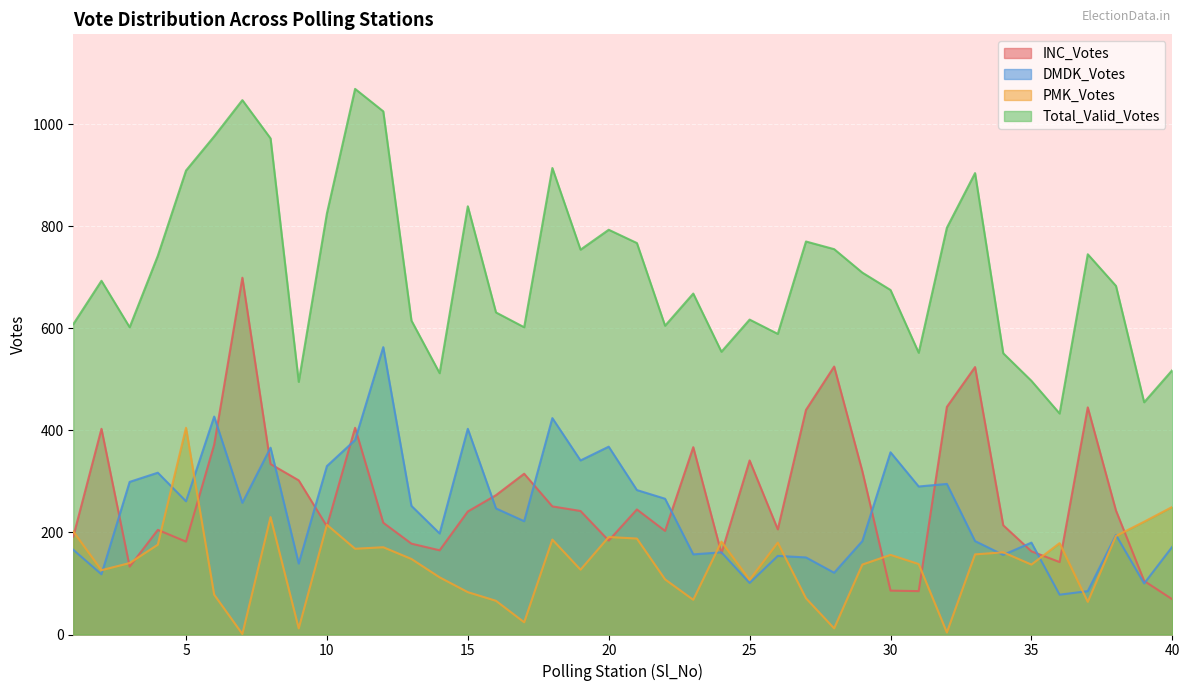

Rank the series at 12 from lowest to highest value.

PMK_Votes, INC_Votes, DMDK_Votes, Total_Valid_Votes